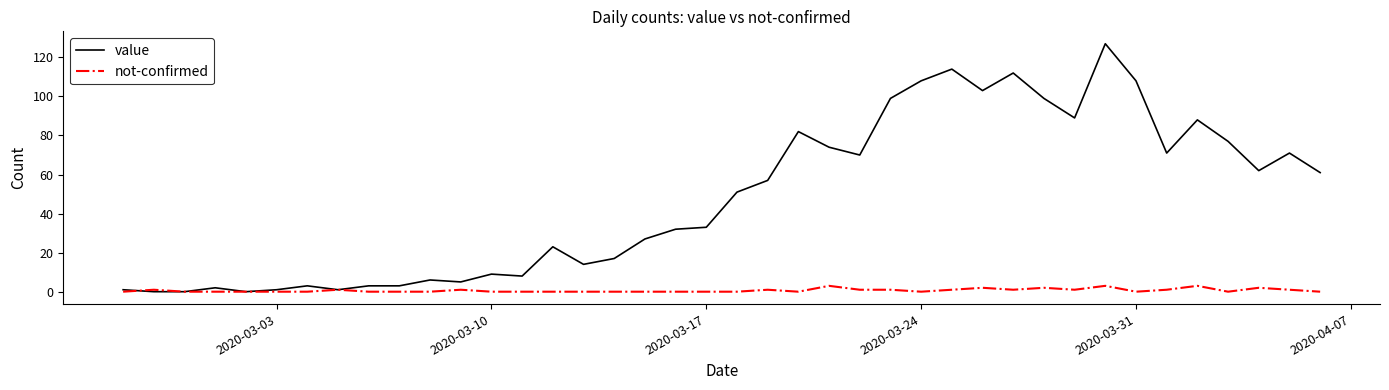

What is the highest value of the value series?

127